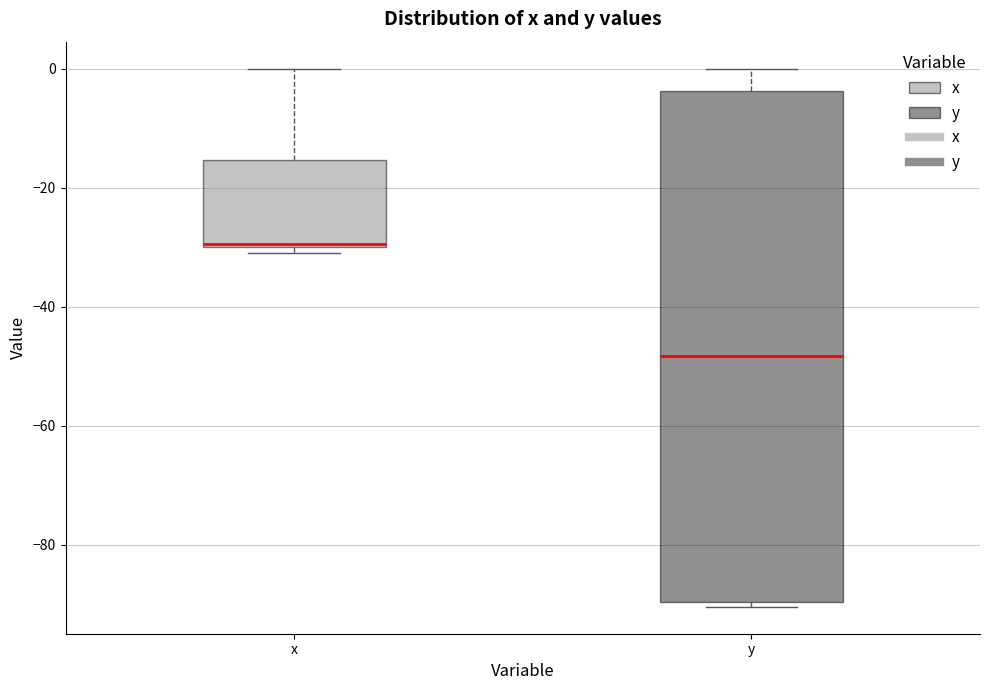

Where does the upper whisker of the box for x end on the y-axis? The values are not printed on the chart, so give them approximately, as read against the axis.

0